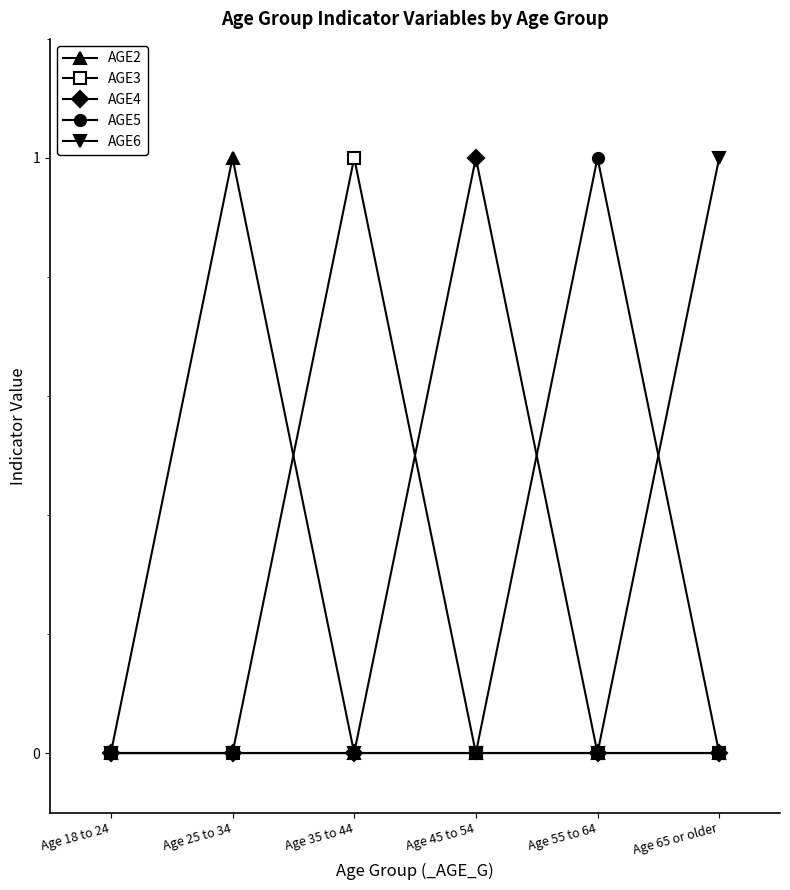

What is the difference between the maximum and minimum values in the AGE3 series?

1